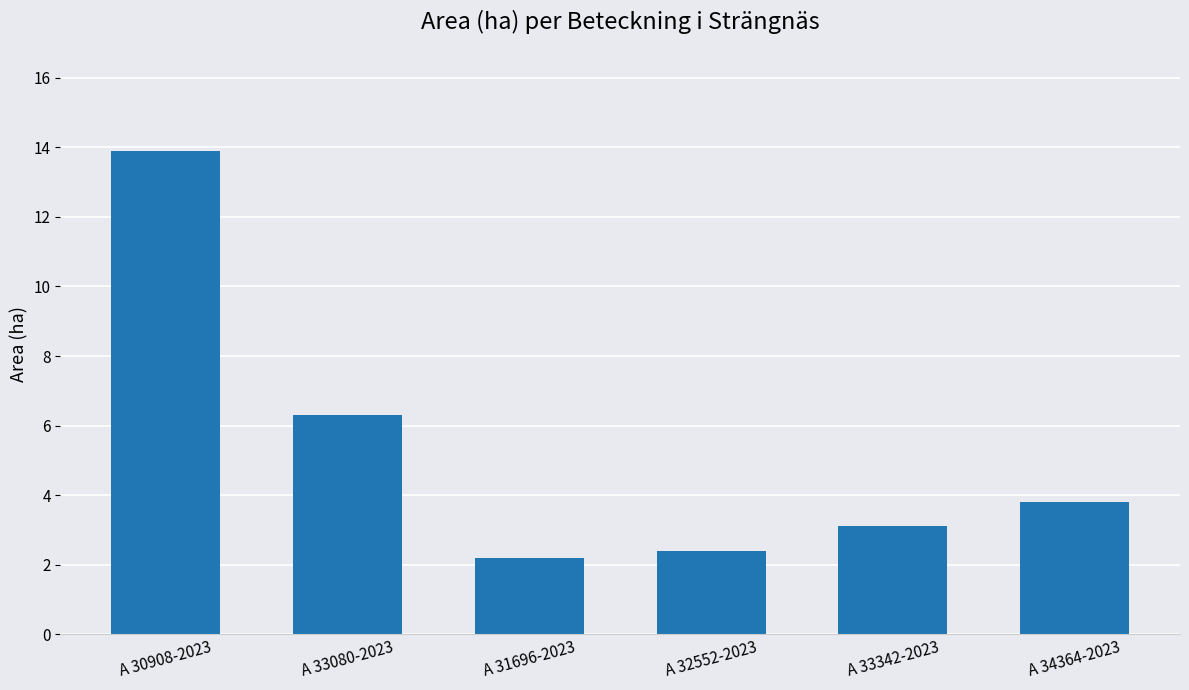

Rank the categories by value from highest to lowest.

A 30908-2023, A 33080-2023, A 34364-2023, A 33342-2023, A 32552-2023, A 31696-2023